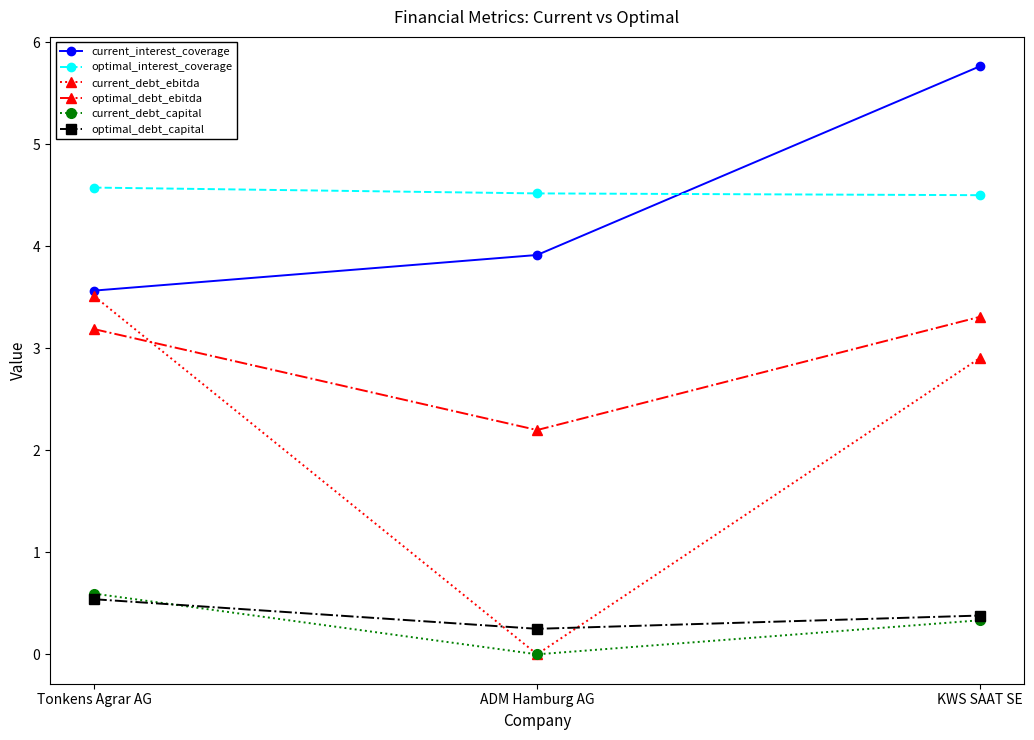

Rank the categories by current_interest_coverage value from lowest to highest.

Tonkens Agrar AG, ADM Hamburg AG, KWS SAAT SE